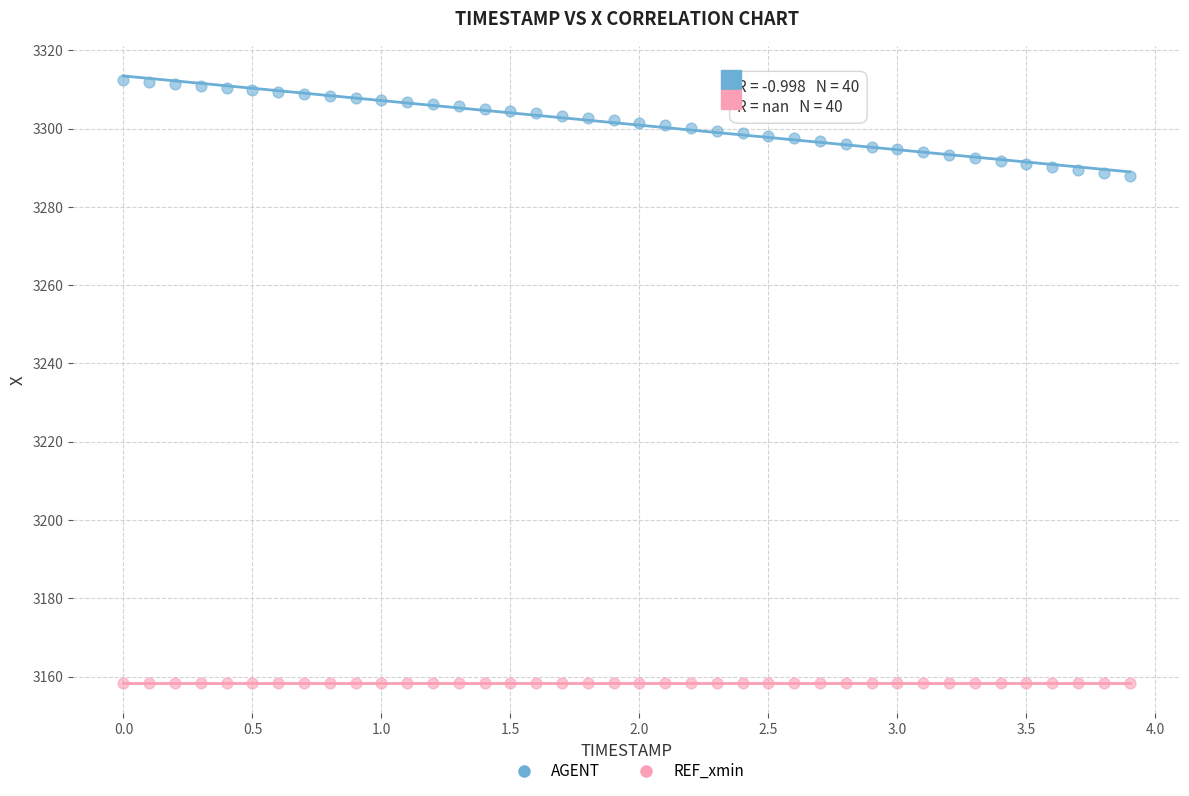

Which series contains the highest Y value?

AGENT